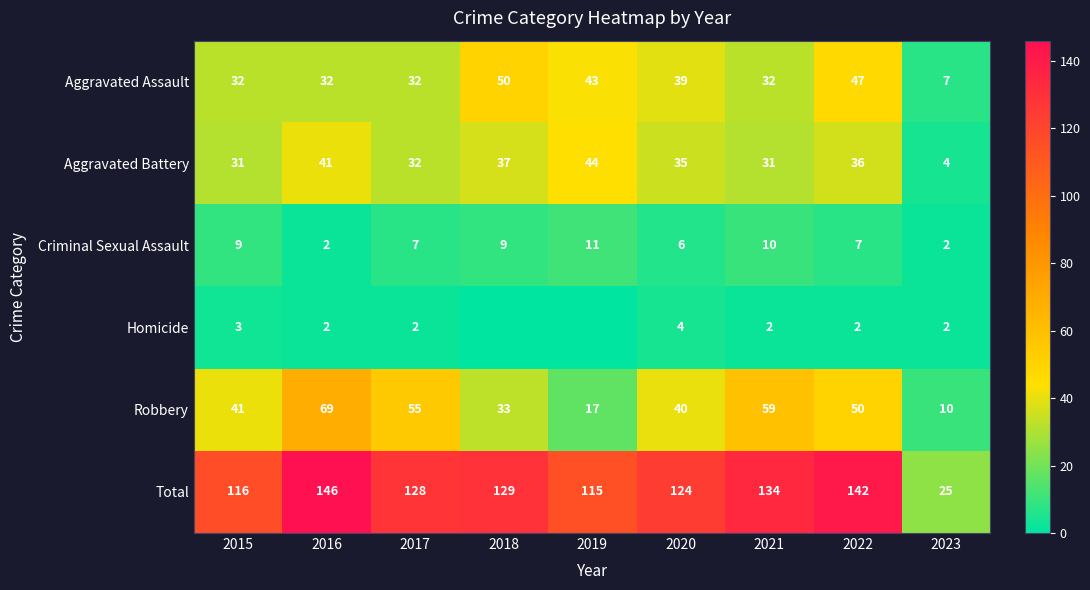

What is the maximum value shown in the chart?

146